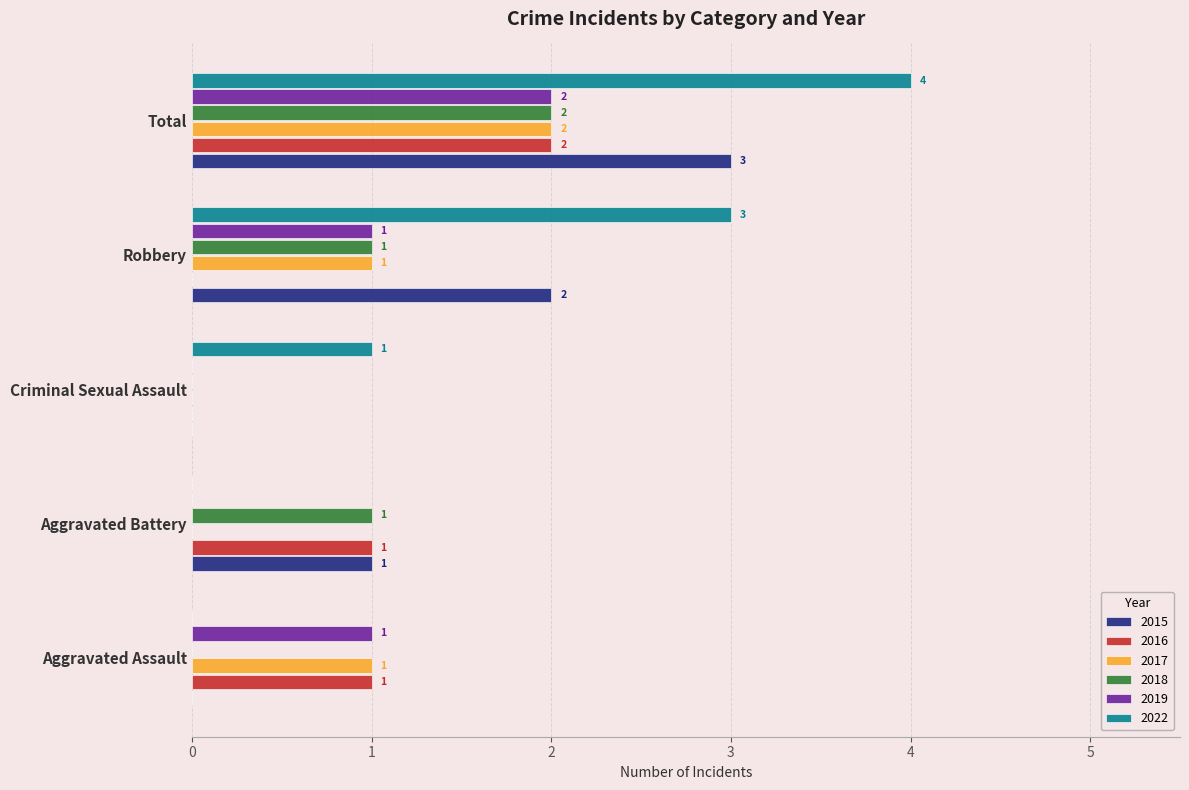

Which category has the highest value across all series?

Total